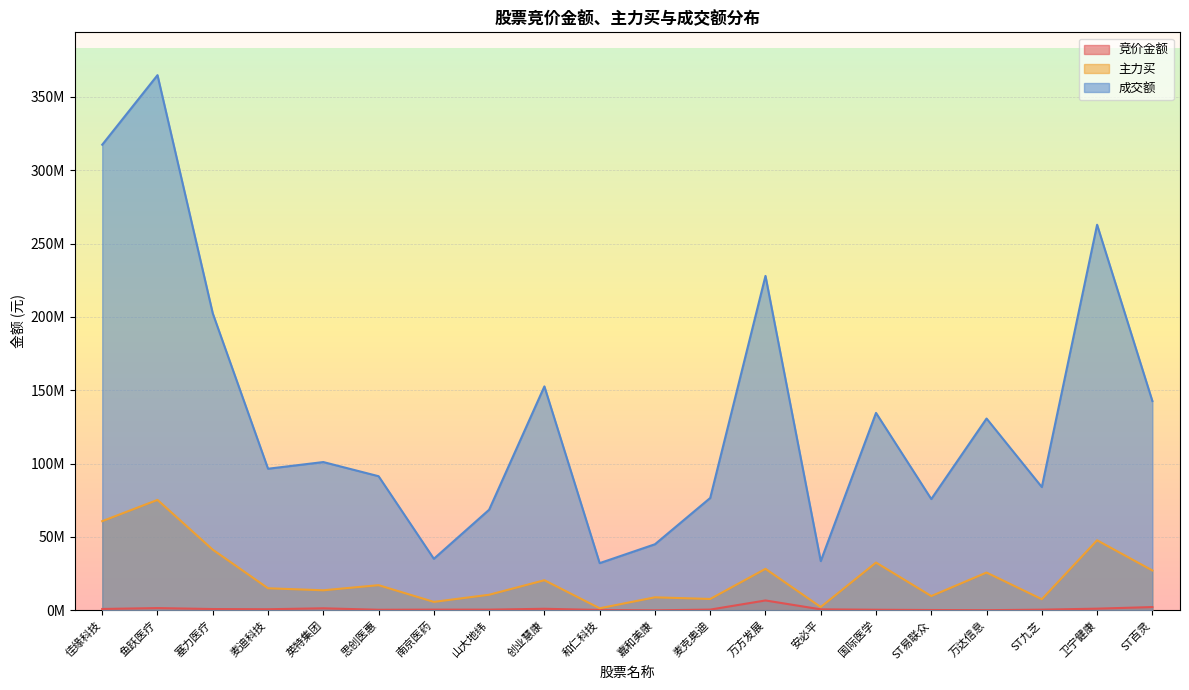

How many positive values does the 竞价金额 series have?

19